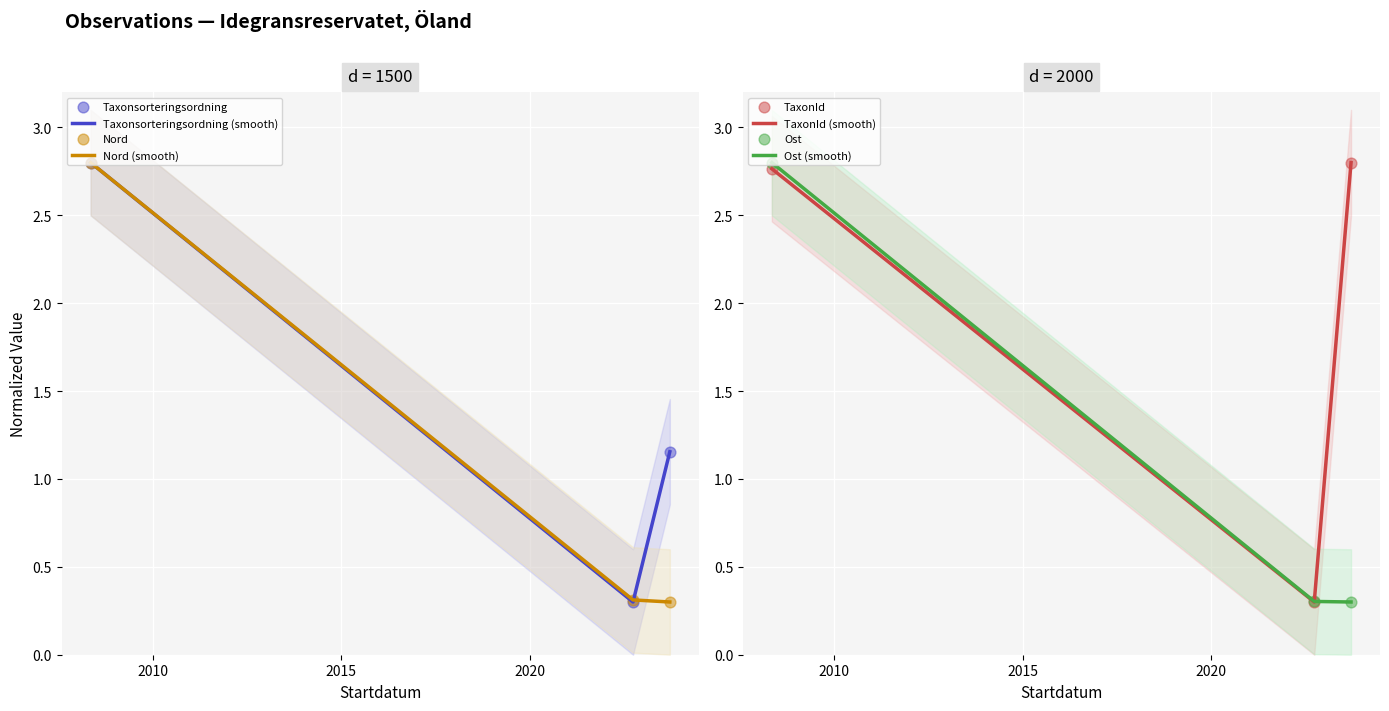

What are all the series names shown in the legend?

Taxonsorteringsordning, TaxonId, Ost, Nord